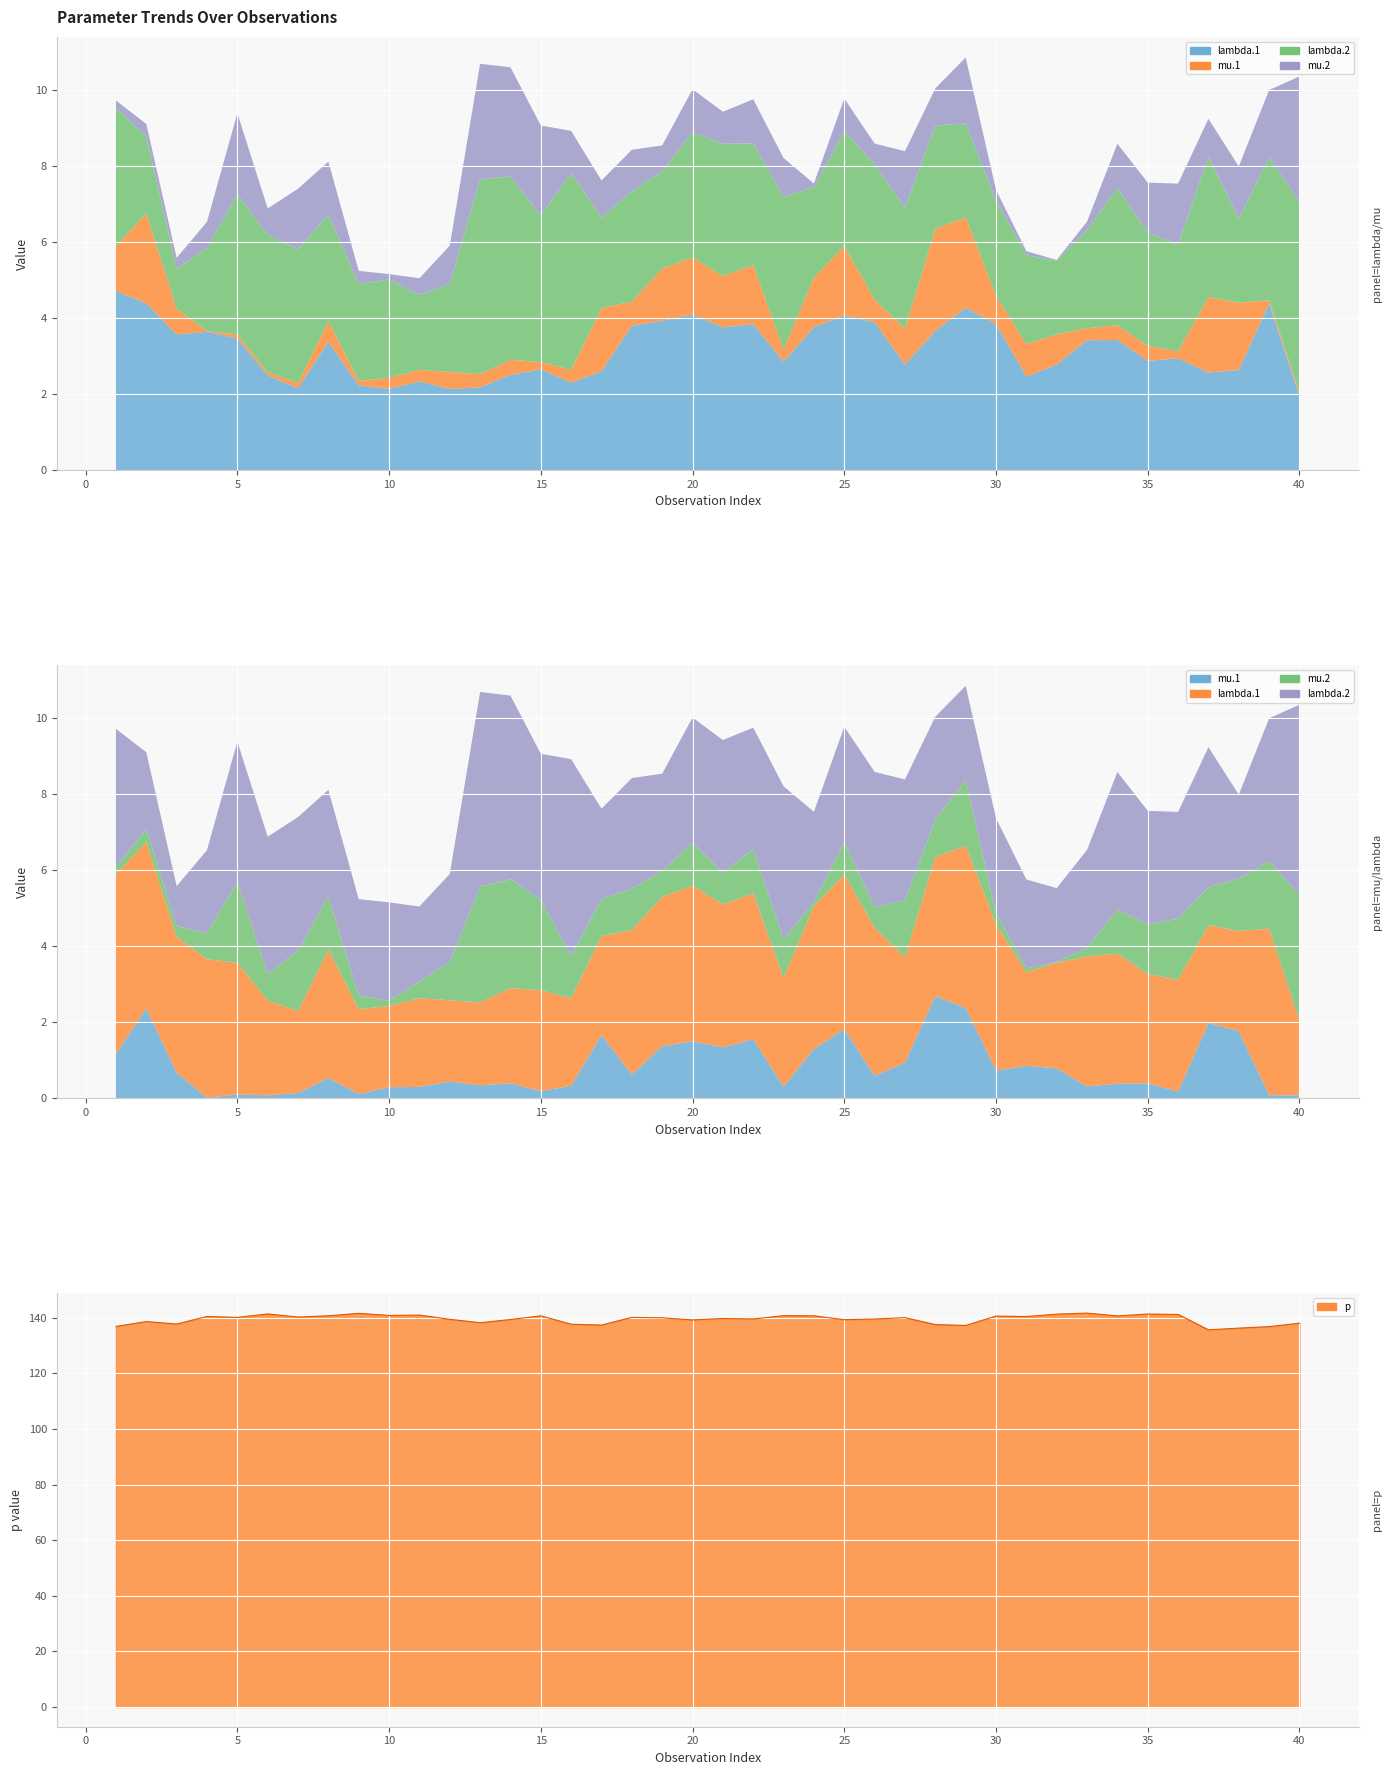

Read the value at 10.

140.5